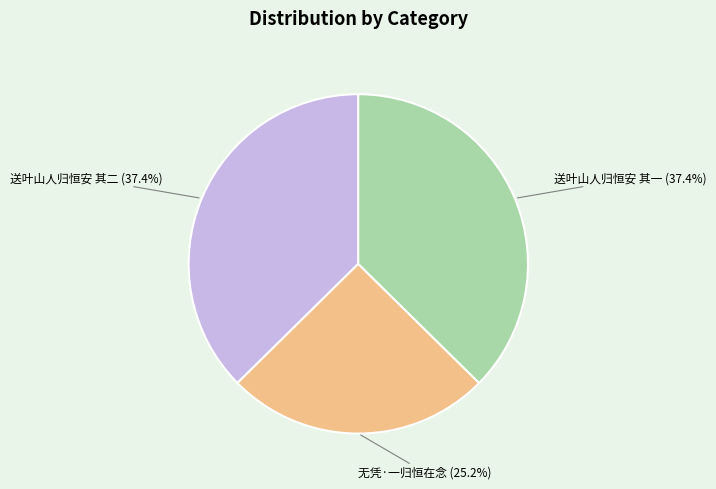

What is the smallest slice in the pie chart?

无凭·一归恒在念